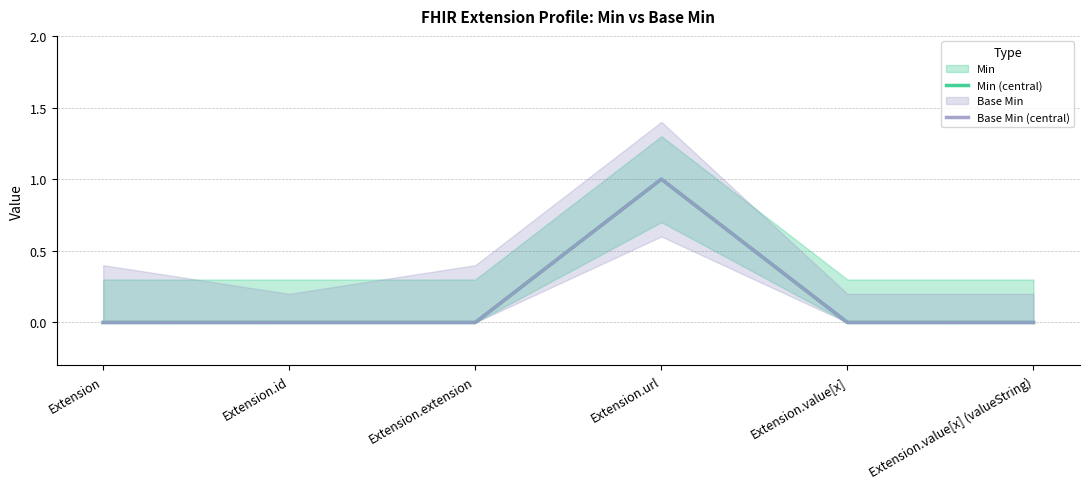

What is the label of the 6th point from the right?

Extension